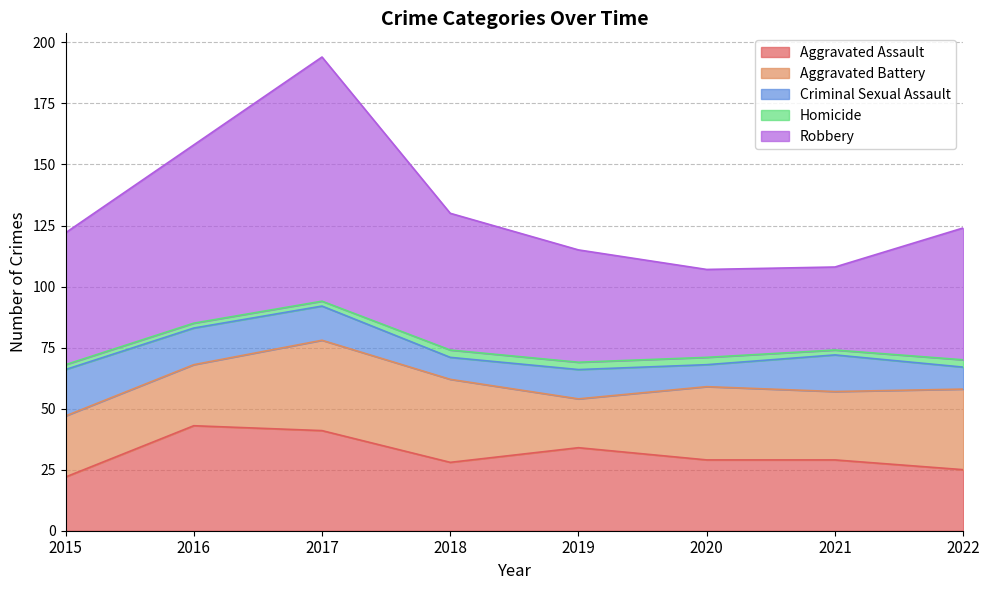

What is the average value of the Homicide series?

2